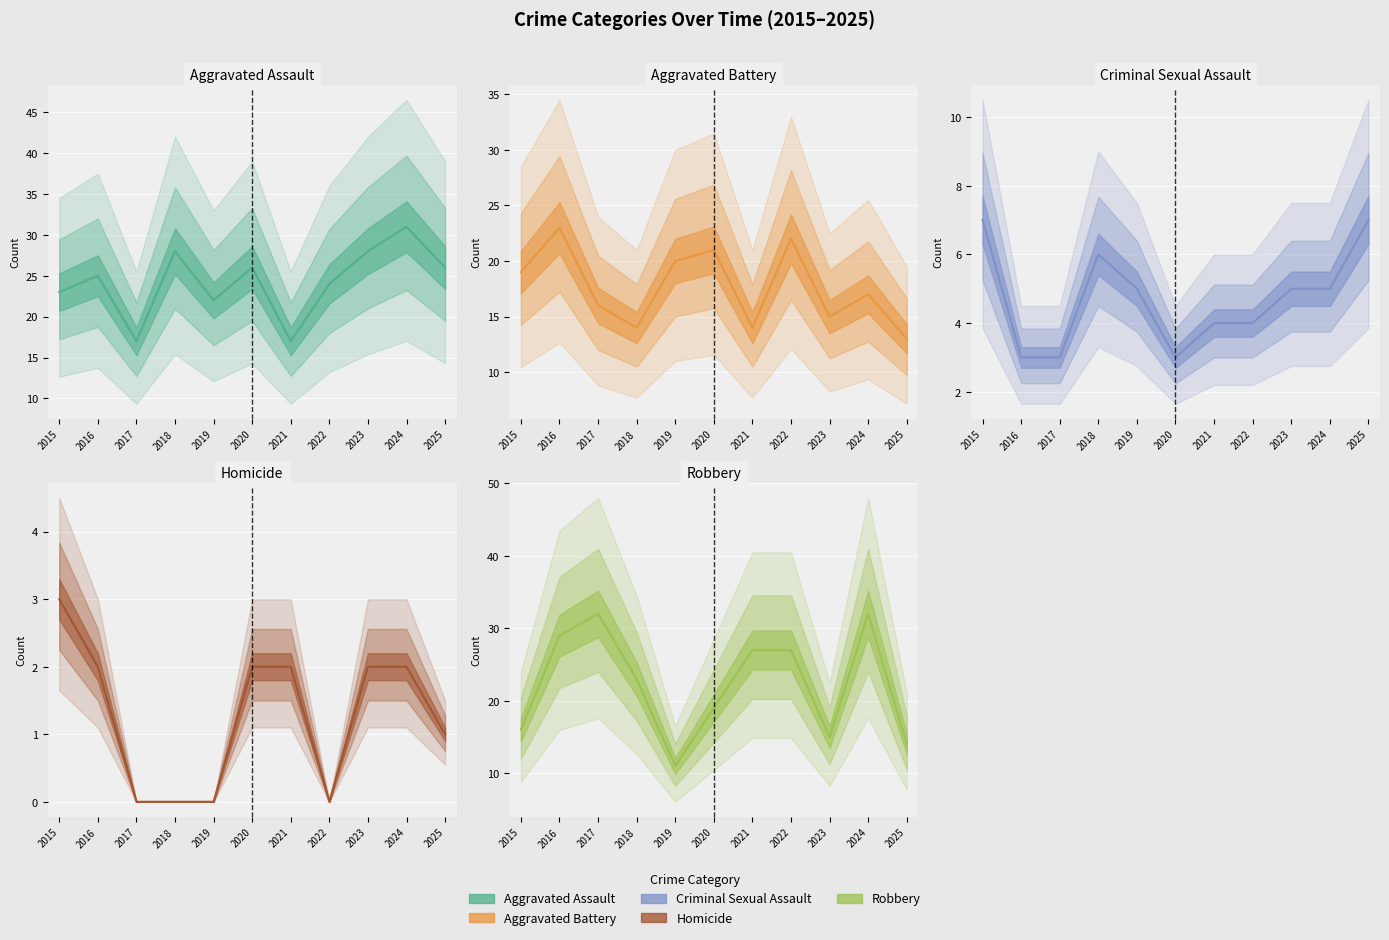

The value of Aggravated Battery at 2023 is 15. True or false?

True